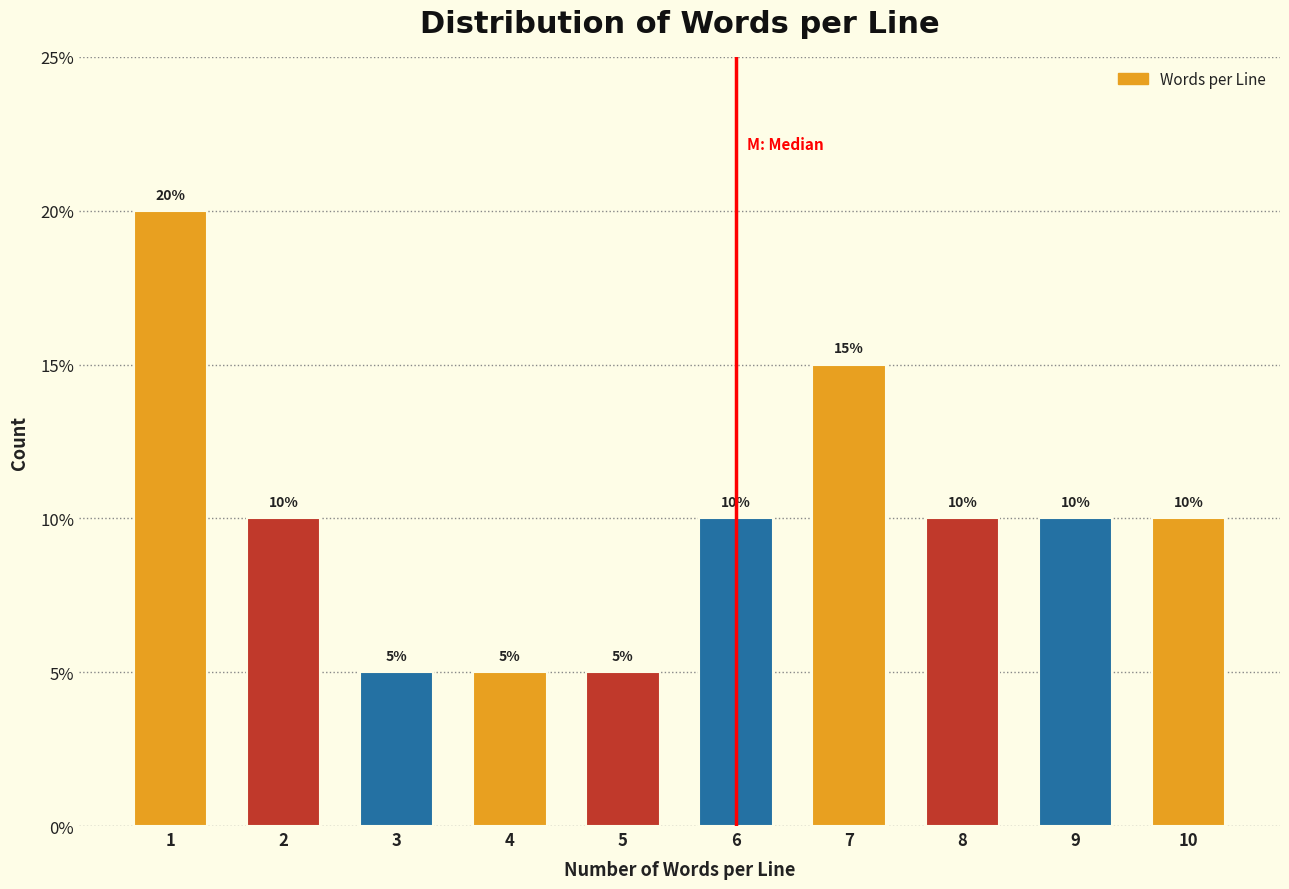

Reading left to right, list all the values displayed in this chart.

20	10	5	5	5	10	15	10	10	10